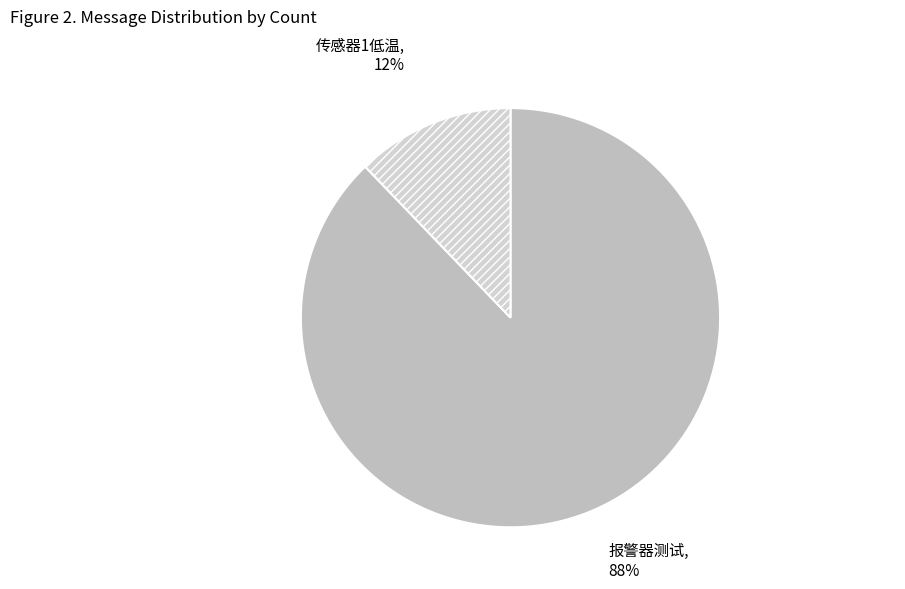

How many segments does this pie chart have?

2